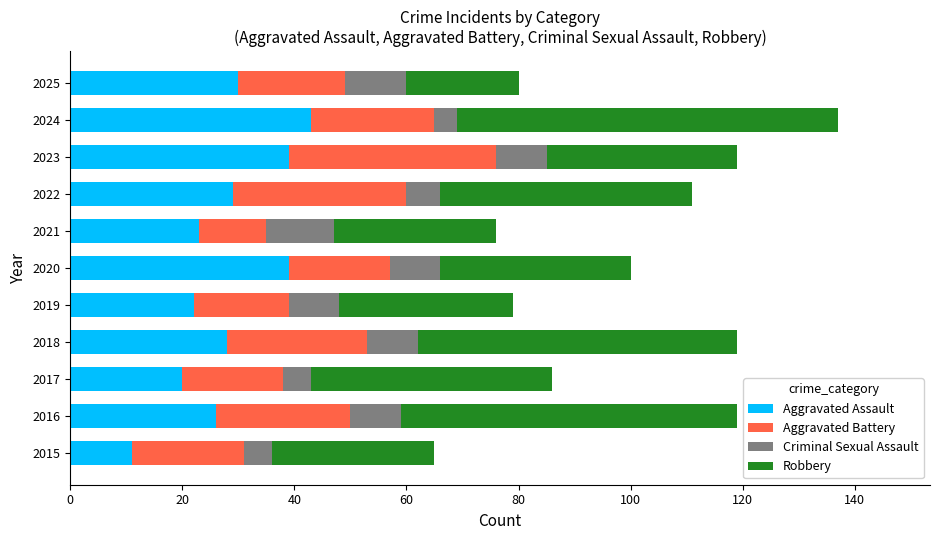

What is the sum of all Aggravated Assault values?

310